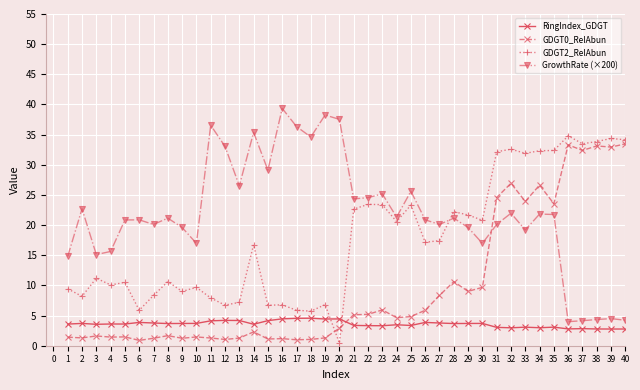

Between which two adjacent categories do GrowthRate (×200) and GDGT2_RelAbun first intersect?

27 and 28